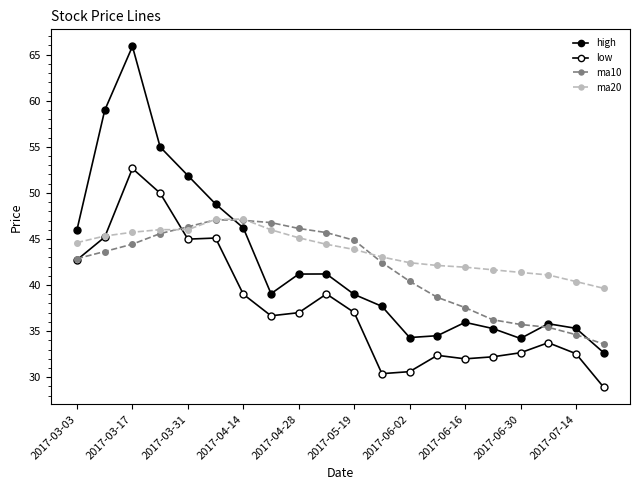

Is this an area chart (filled region under the line)?

No